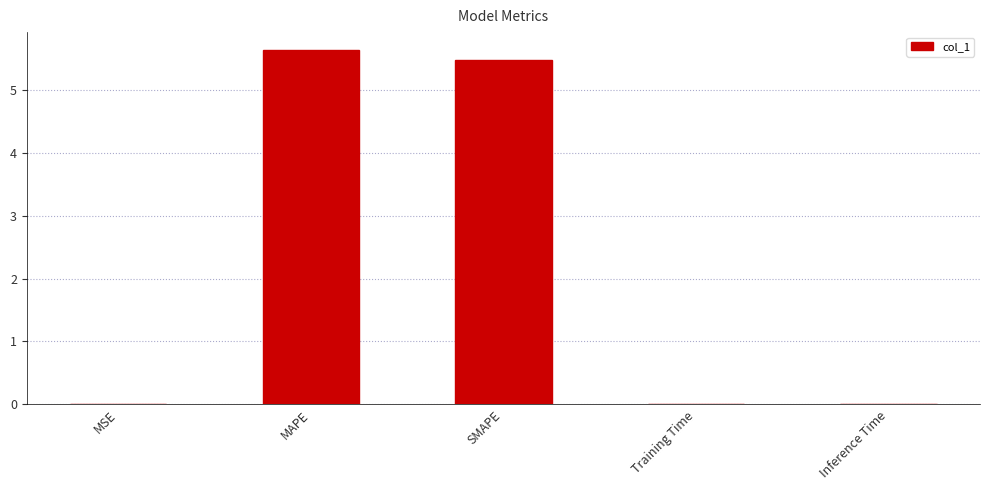

What is the sum of all values?

11.1